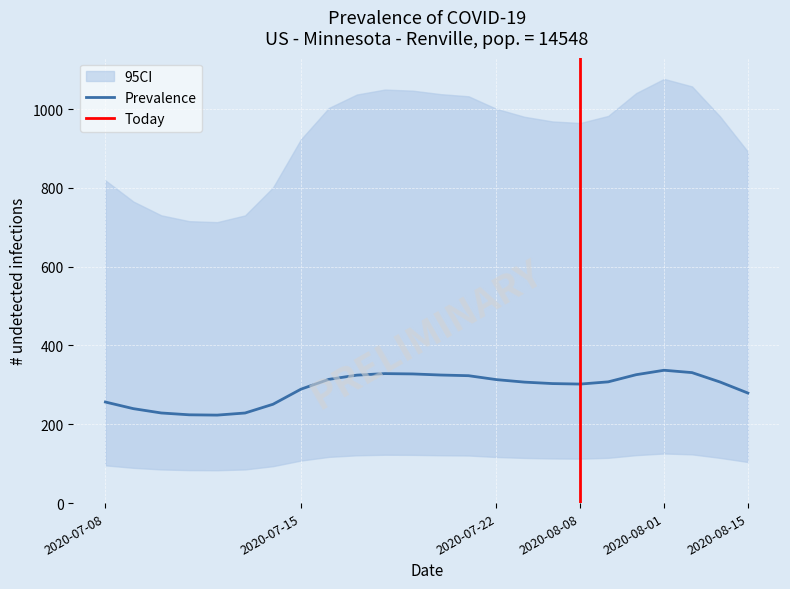

What is the difference between the maximum and minimum values in the Prevalence series?

113.9